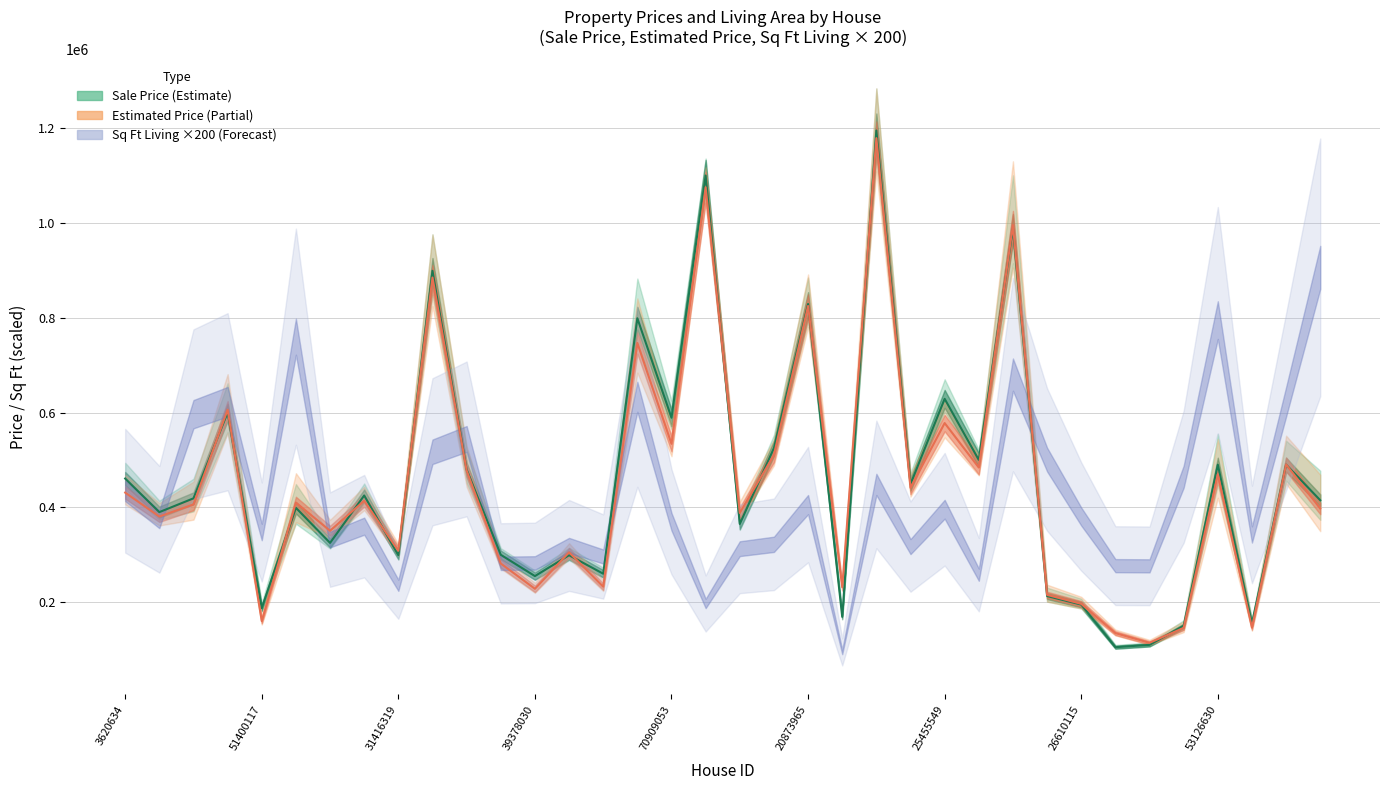

What is the value of the estimated_price point at the 22nd from the left?

231495.9